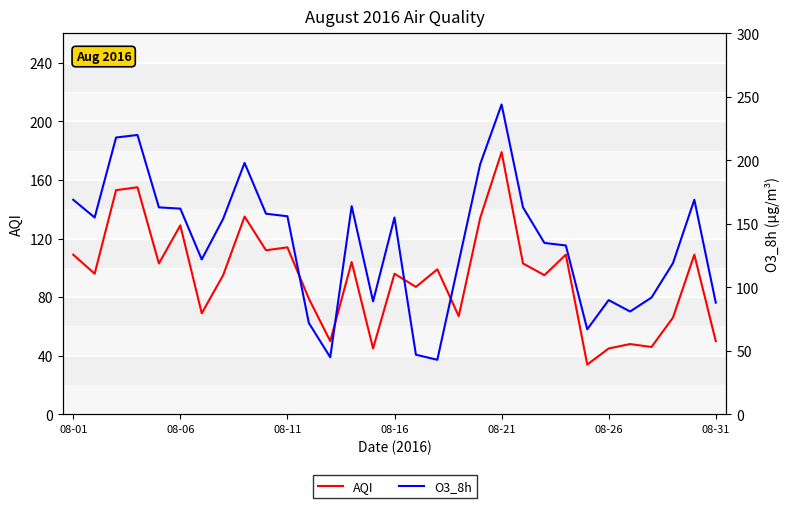

Between which two adjacent categories do O3_8h and AQI first intersect?

10 and 11